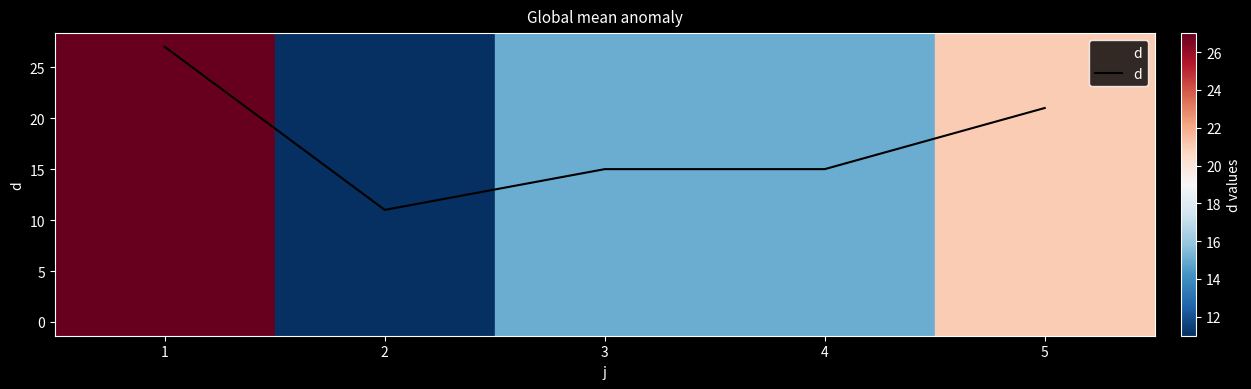

Does the chart have visible grid lines?

No